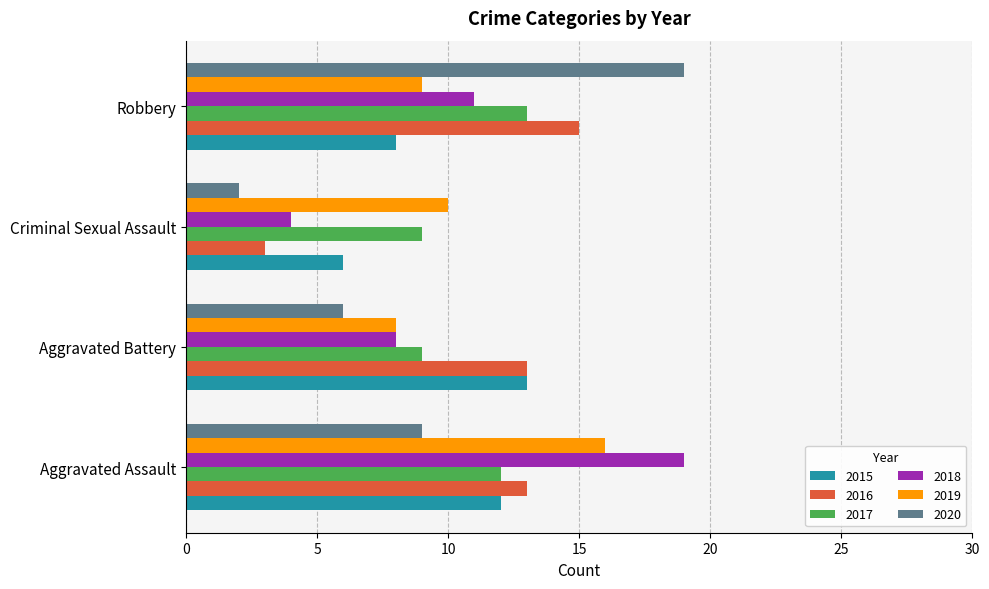

What is the difference between the maximum and minimum values in the 2018 series?

15